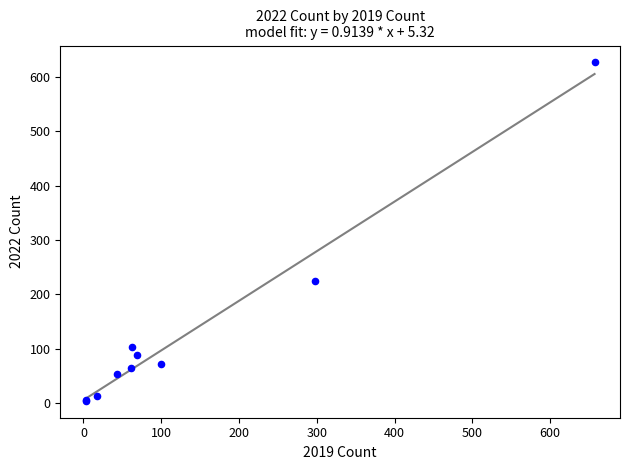

What Y value in the scatter plot is closest to 315?

225